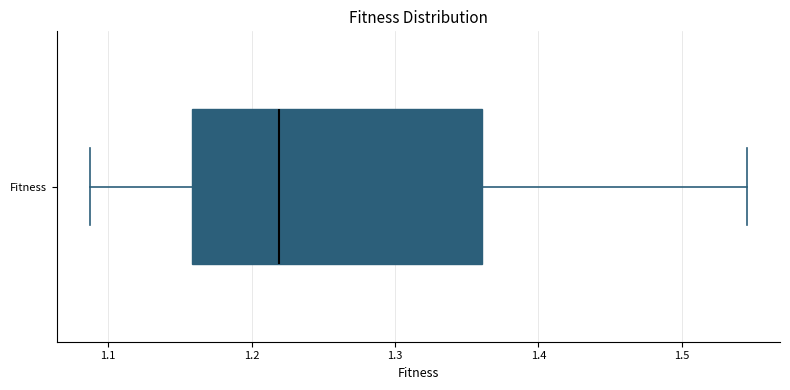

Read this box plot against the x-axis: the position of the median line, the range covered by the box, and the ends of both whiskers. The values are not printed on the chart, so give them approximately, as read against the axis.

median 1.22, box 1.16 to 1.36, whiskers 1.09 to 1.55